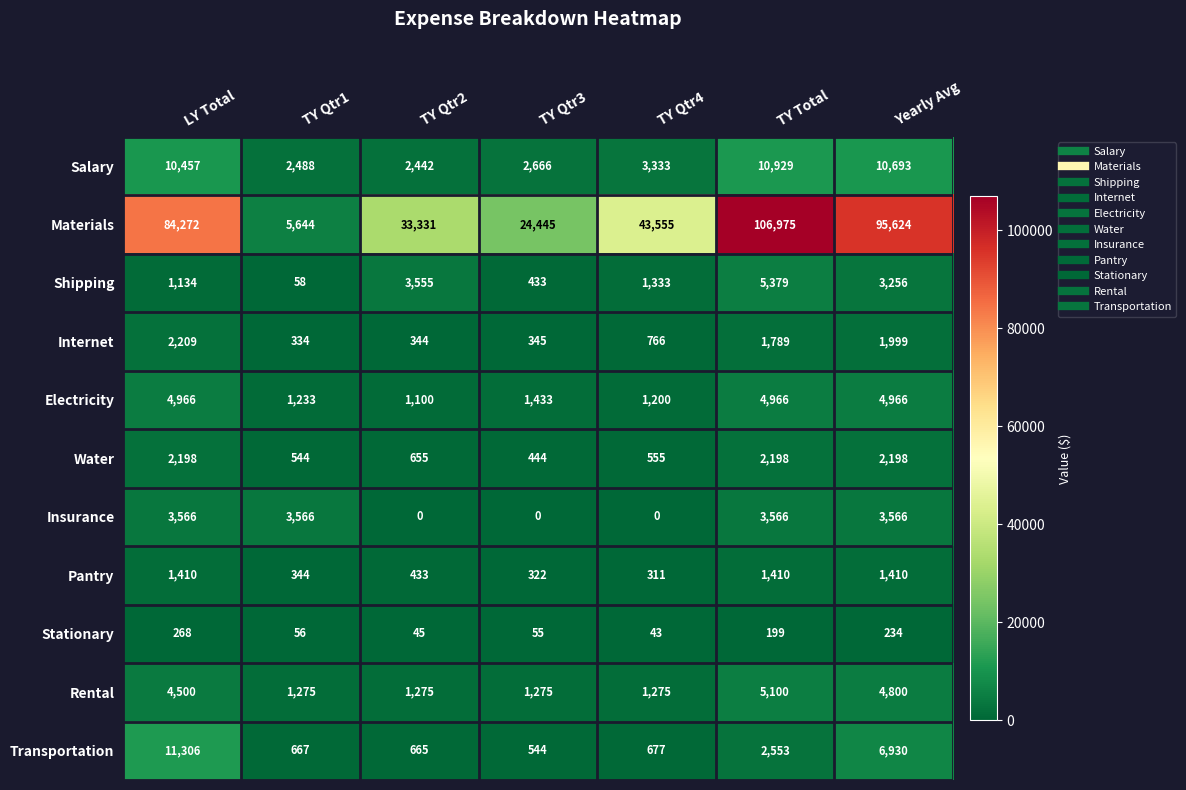

How many data points does each series have?

7